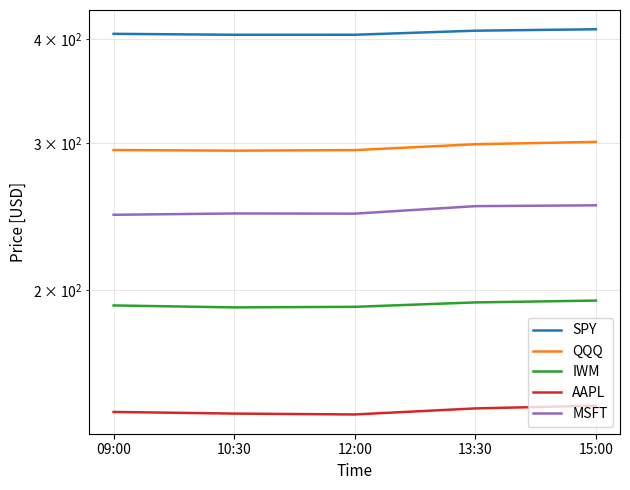

At which label does AAPL reach its peak?

15:00